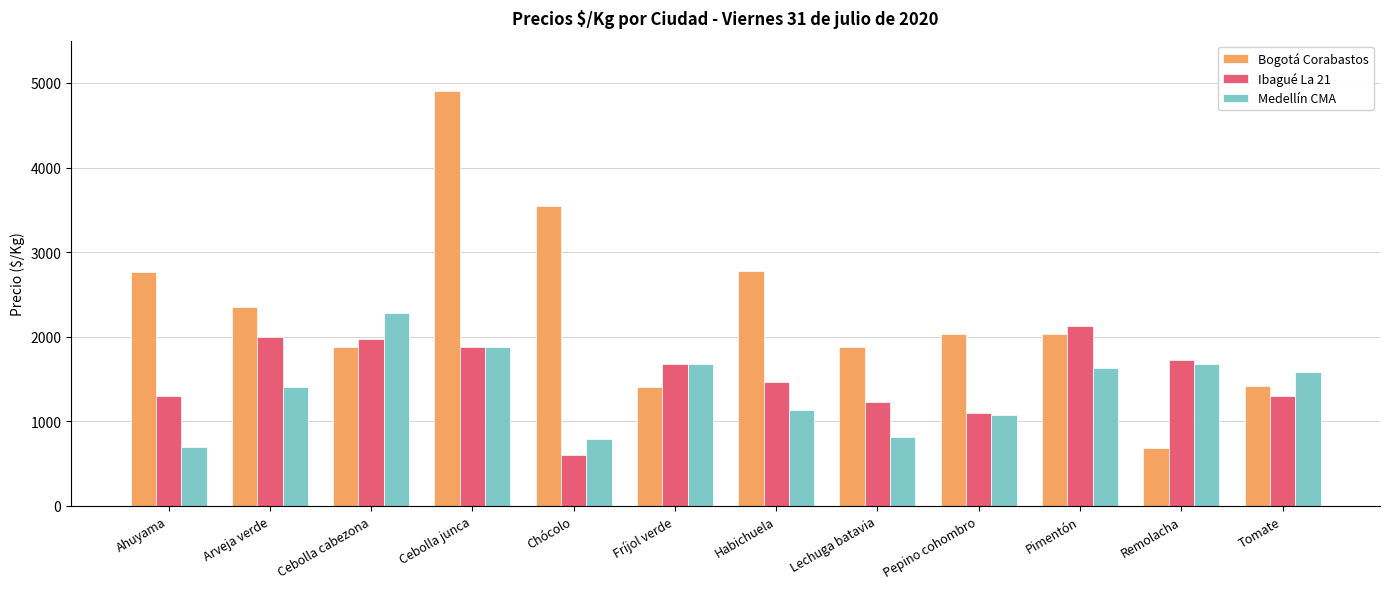

What is the label of the 11th bar from the left?

Remolacha